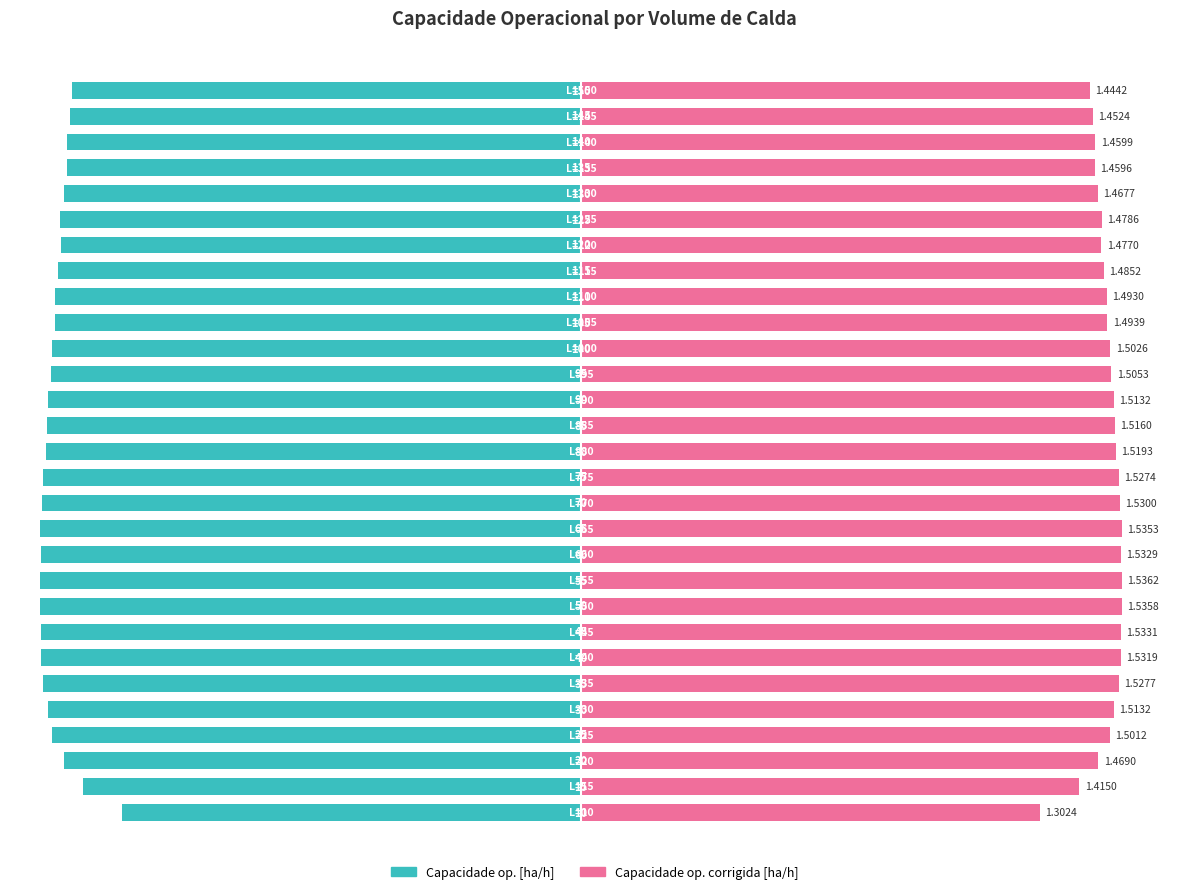

At which category is the sum across all series the highest?

−50